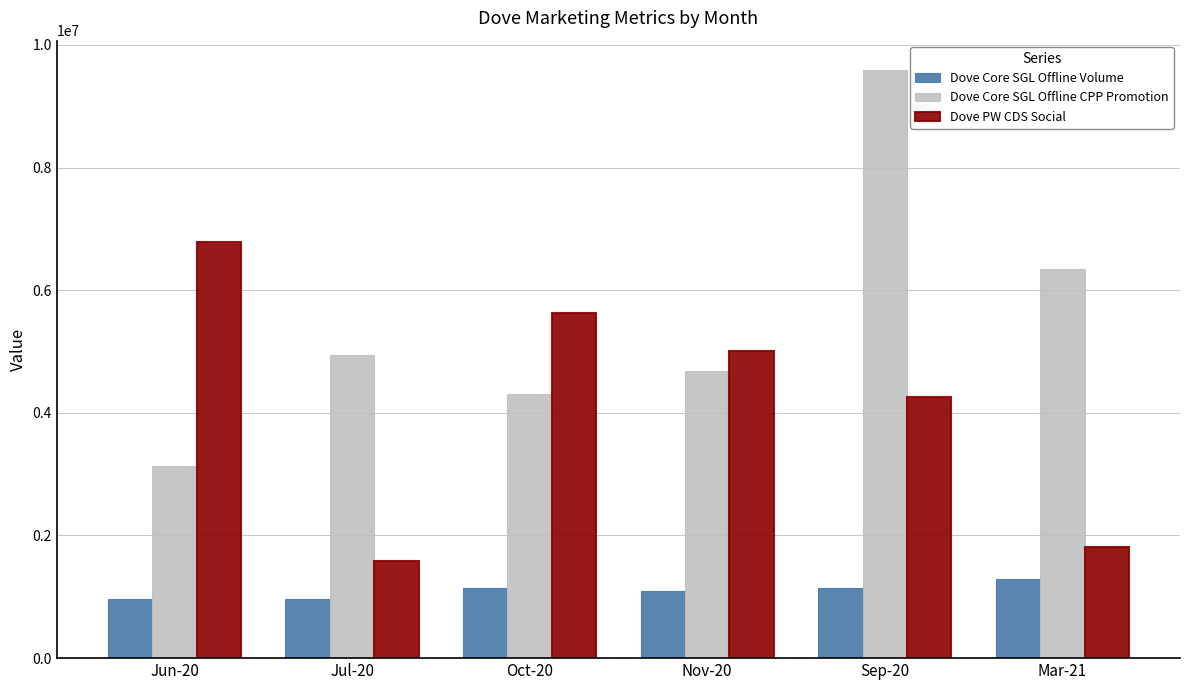

The Dove Core SGL Offline Volume series shows 1147413.6 at Oct-20. True or false?

True